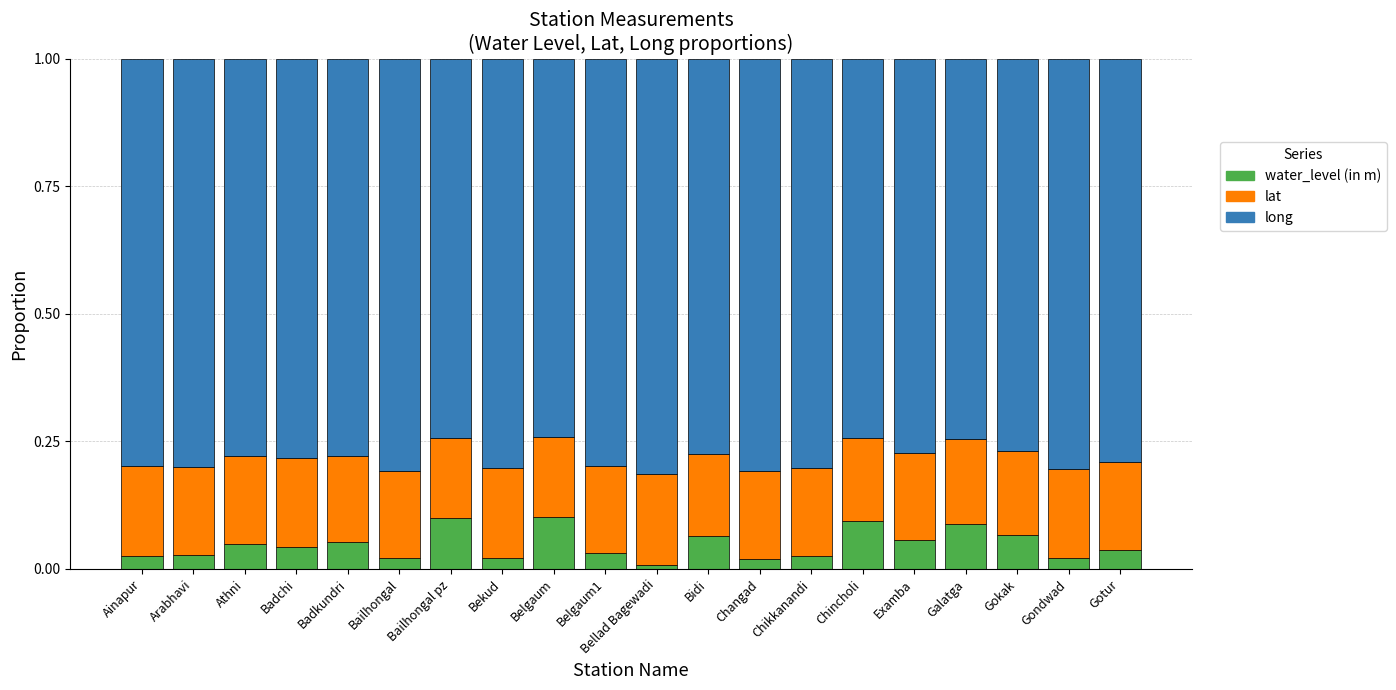

The value of water_level (in m) at Badkundri is 0.1. True or false?

True